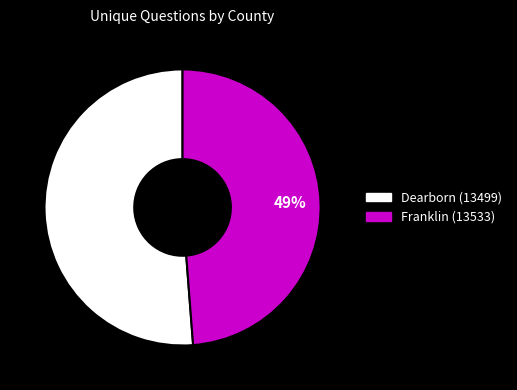

What percentage is the Franklin (13533) slice, to the nearest percent?

49%